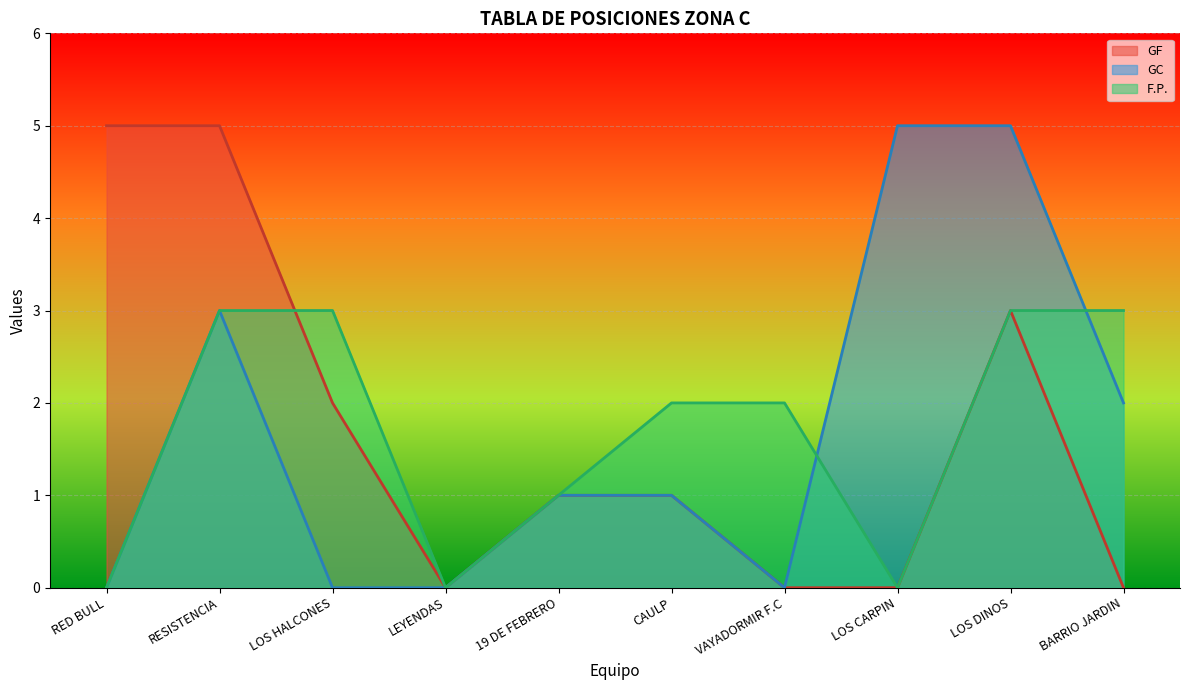

How many lines are shown in the chart?

3